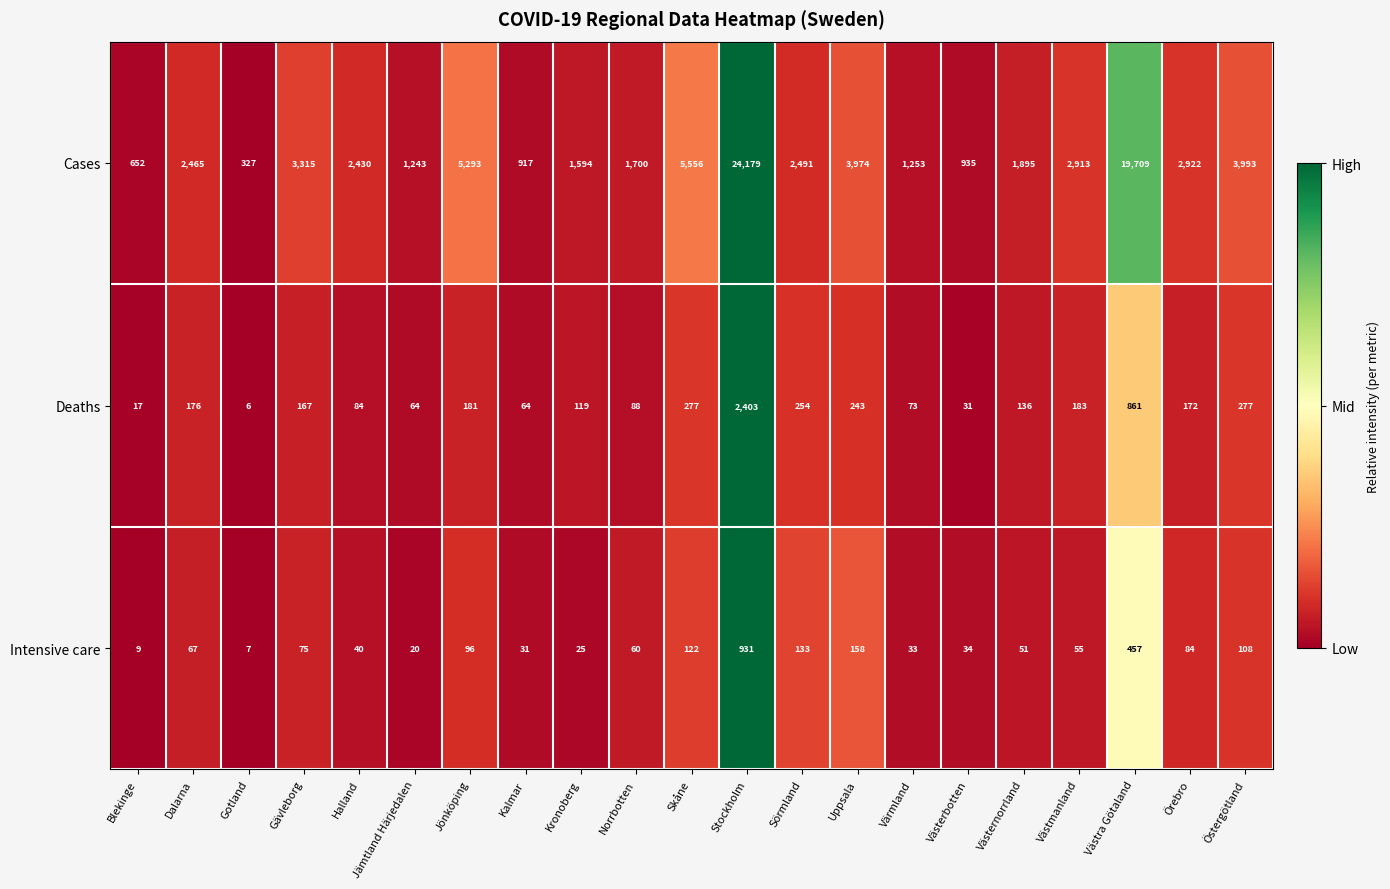

How many distinct data groups are displayed?

3